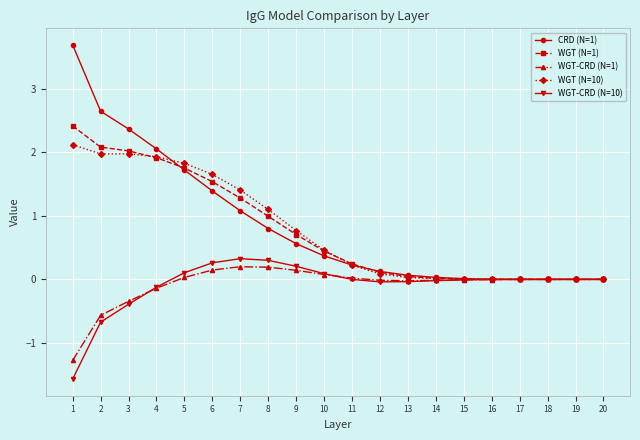

What is the minimum value shown in the chart?

-1.6